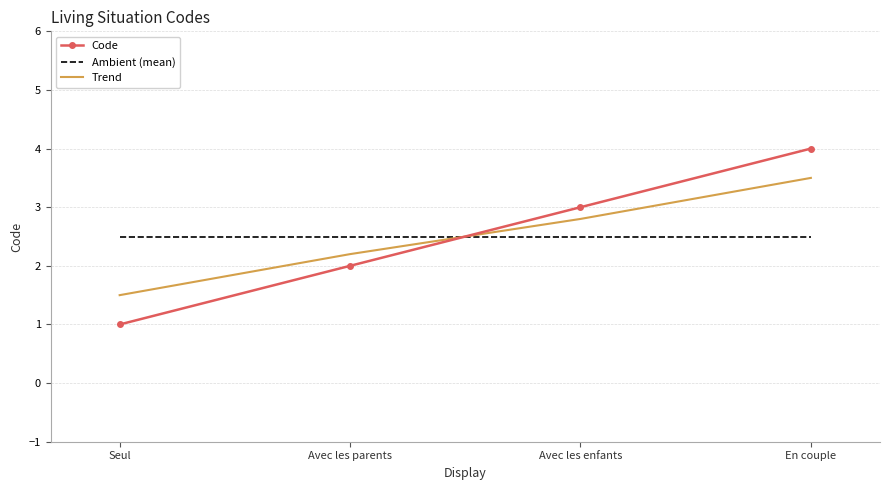

The Code series shows 1.0 at Seul. True or false?

True